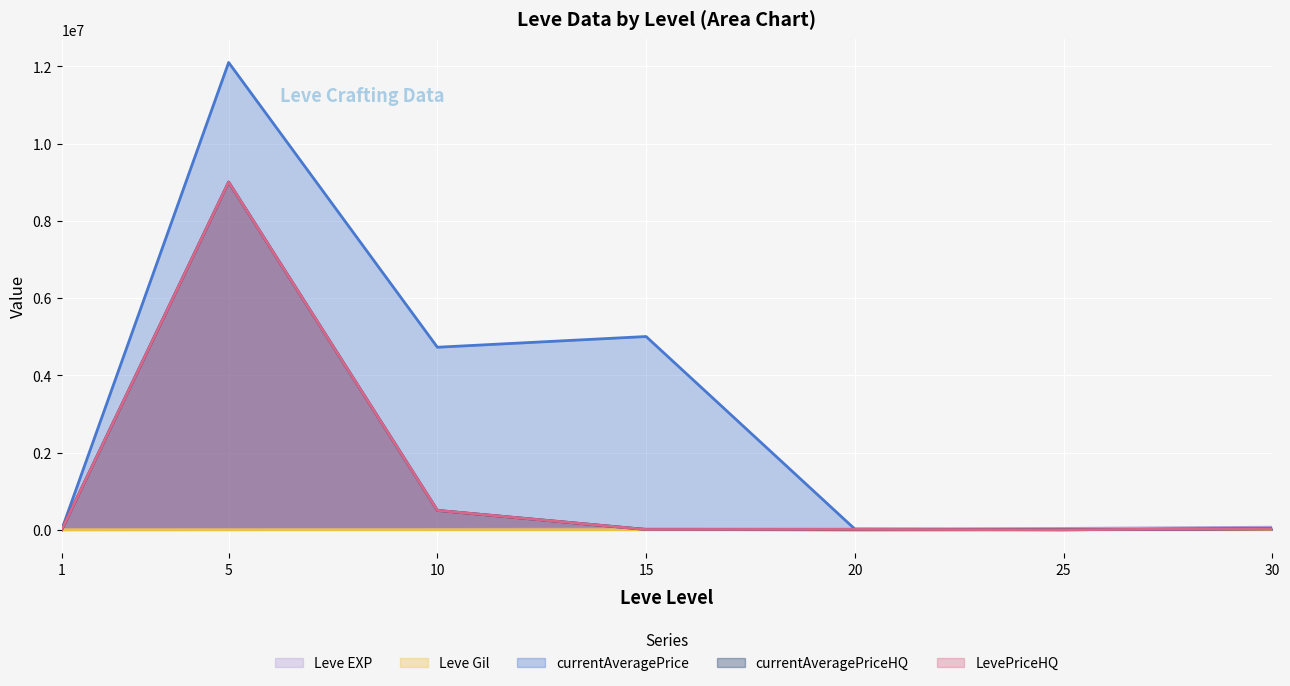

Which series has the largest total across all categories?

currentAveragePrice